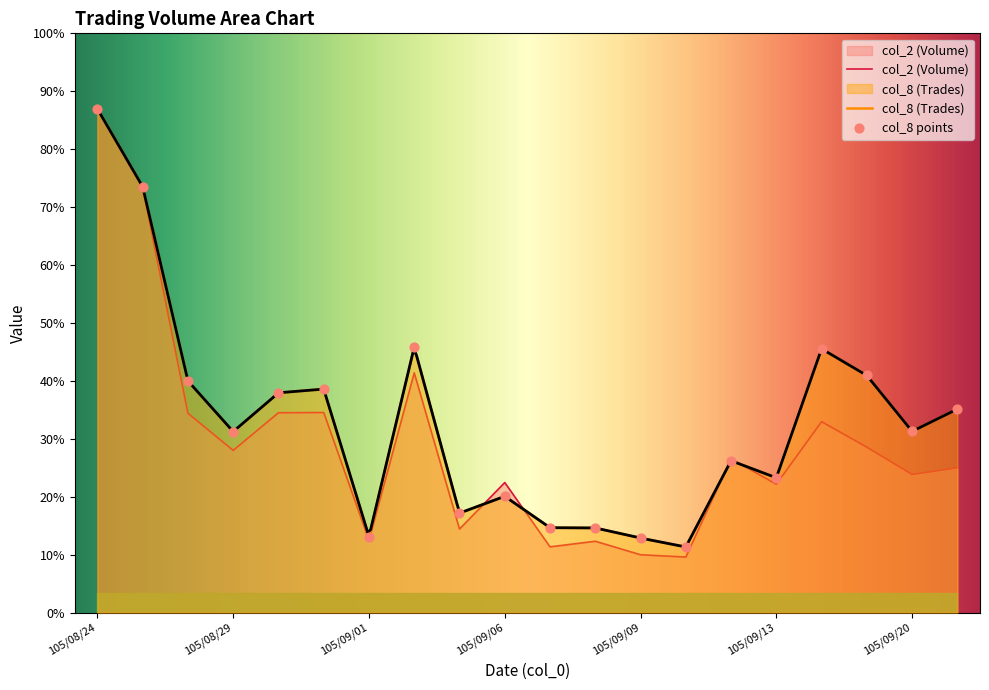

Which series has the largest total across all categories?

col_8